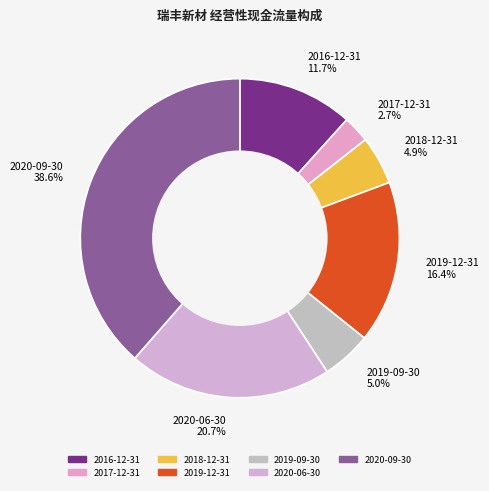

Approximately how many times larger is the value at 2016-12-31 compared to 2019-12-31?

0.7